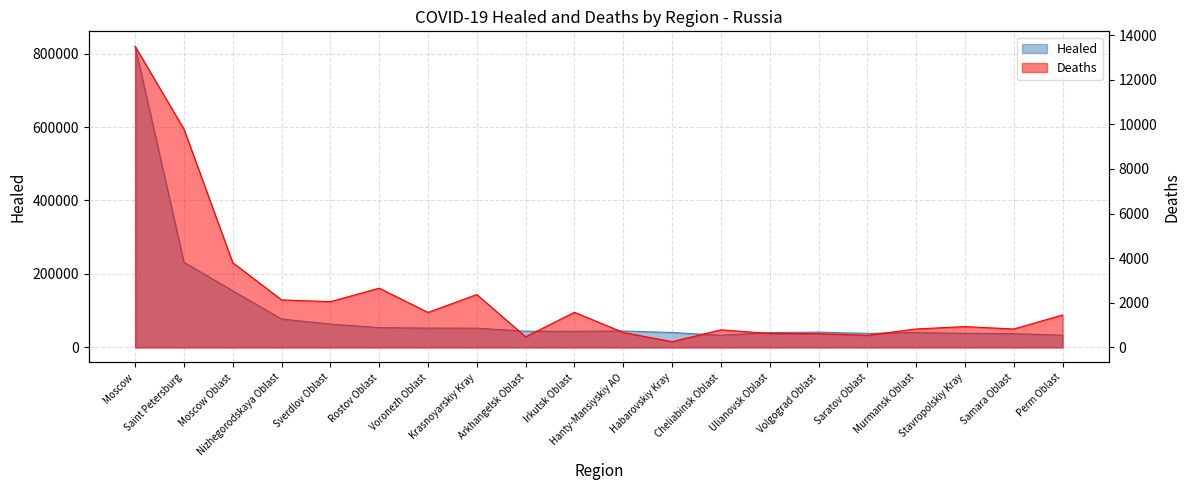

How many series are shown in this chart?

2